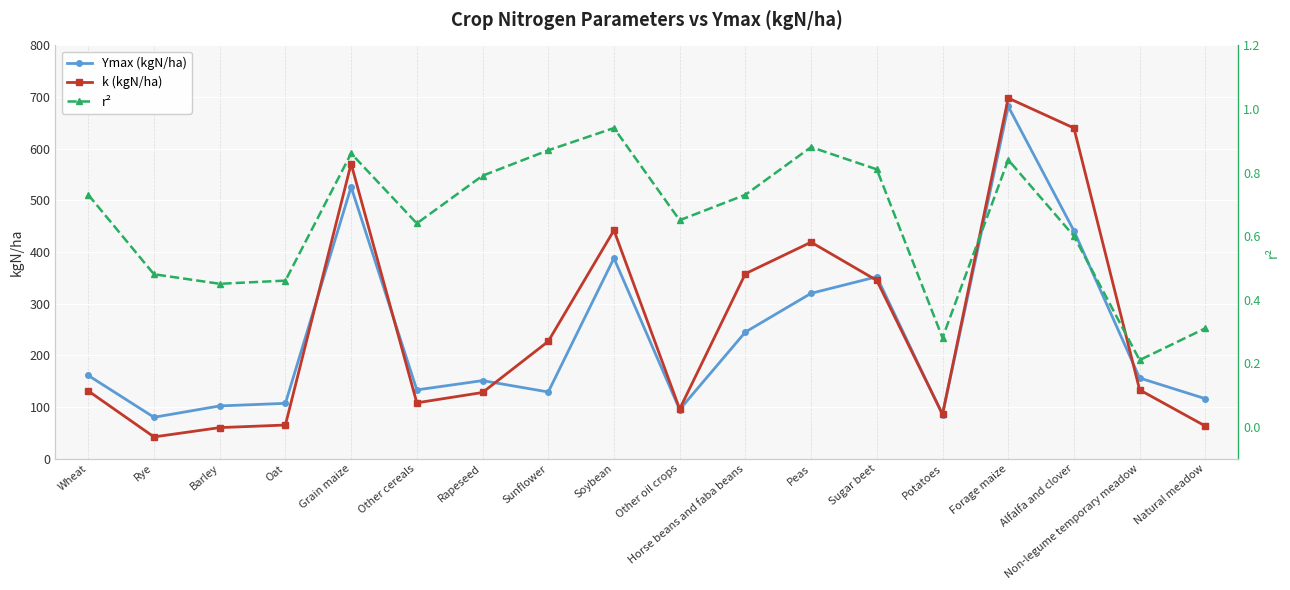

Is it true that r² equals 0.5 at Rye?

True